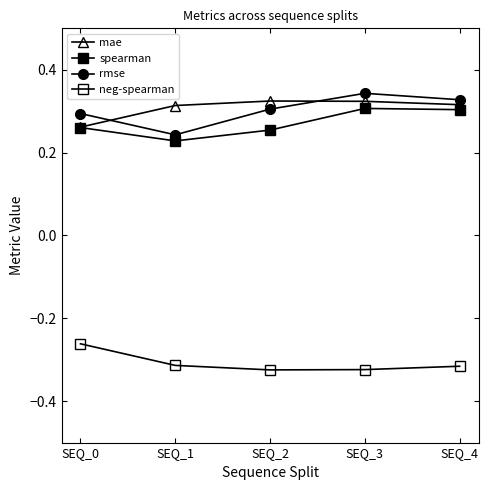

The value of neg-spearman at SEQ_0 is -0.3. True or false?

True